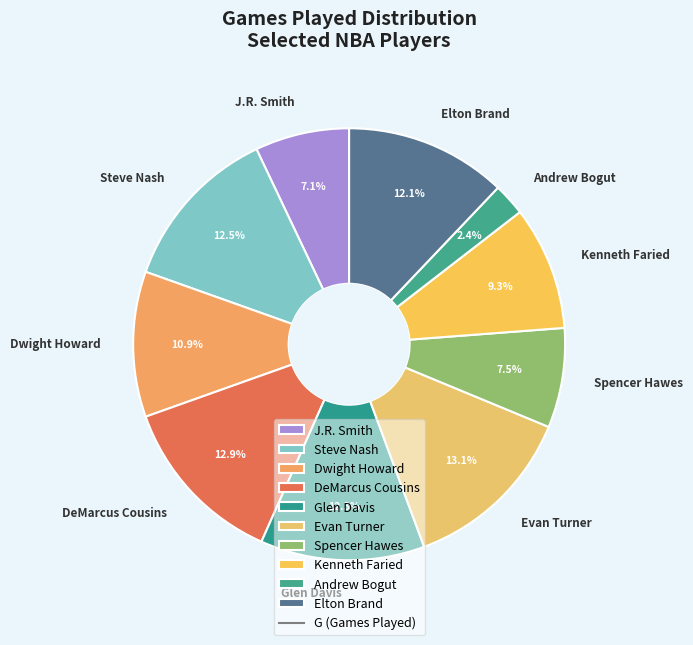

Combined, what portion of the pie is Steve Nash and J.R. Smith?

19.6%